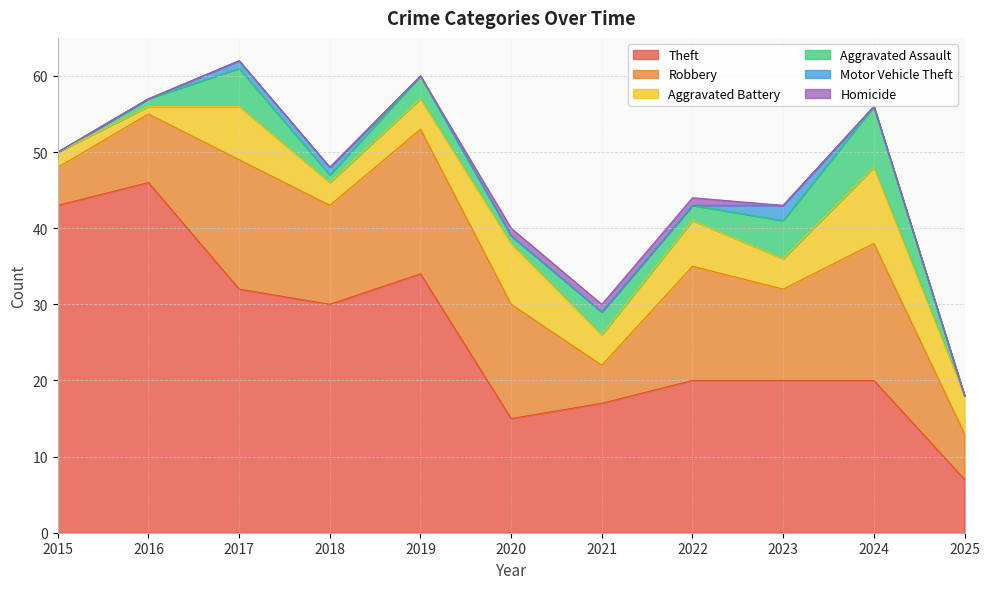

True or false: Aggravated Assault and Robbery cross at least once.

False